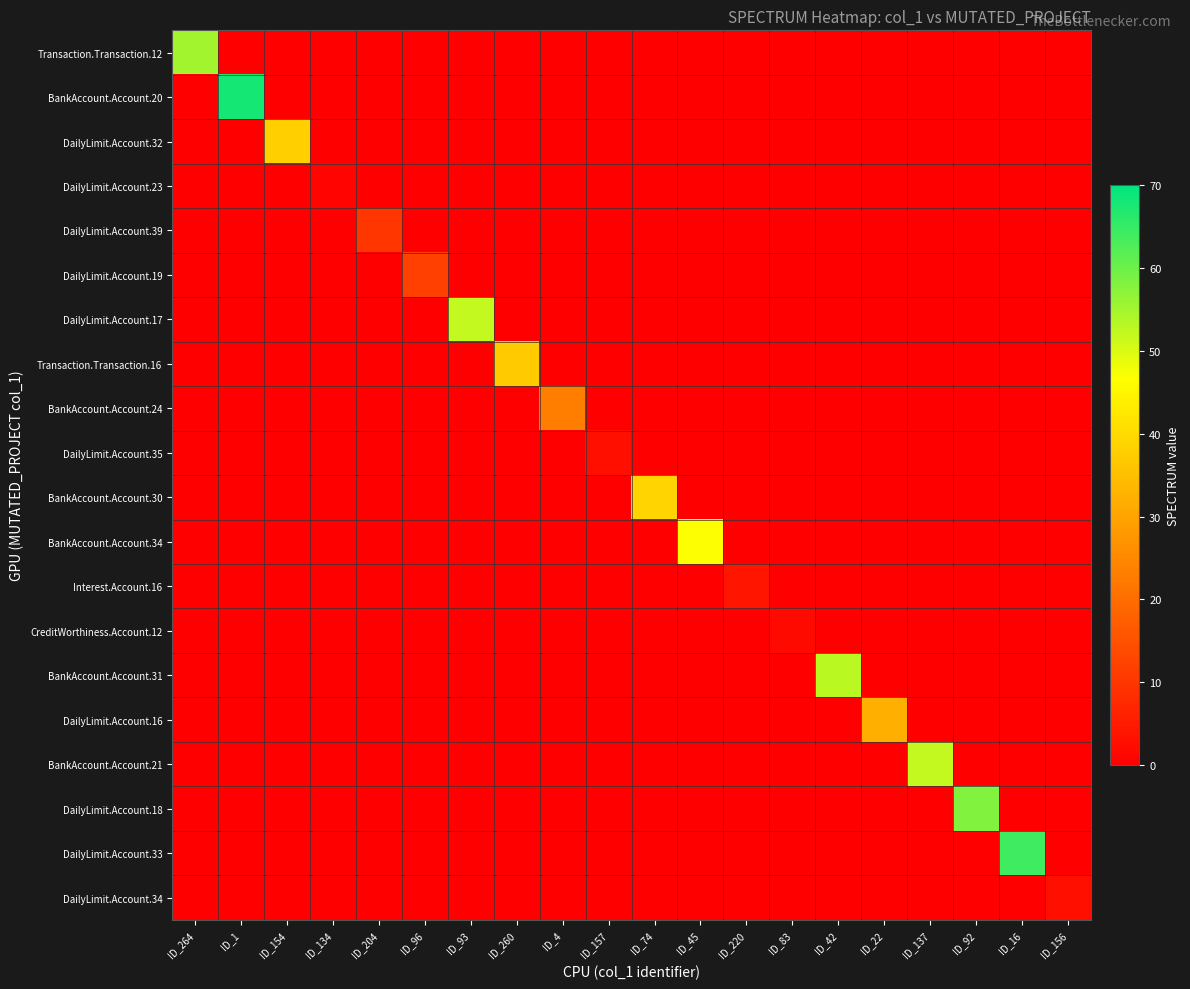

Reading left to right, extract all data points from this chart.

Transaction.Transaction.12: ID_264=55	ID_1=0	ID_154=0	ID_134=0	ID_204=0	ID_96=0	ID_93=0	ID_260=0	ID_4=0	ID_157=0	ID_74=0	ID_45=0	ID_220=0	ID_83=0	ID_42=0	ID_22=0	ID_137=0	ID_92=0	ID_16=0	ID_156=0
BankAccount.Account.20: ID_264=0	ID_1=68	ID_154=0	ID_134=0	ID_204=0	ID_96=0	ID_93=0	ID_260=0	ID_4=0	ID_157=0	ID_74=0	ID_45=0	ID_220=0	ID_83=0	ID_42=0	ID_22=0	ID_137=0	ID_92=0	ID_16=0	ID_156=0
DailyLimit.Account.32: ID_264=0	ID_1=0	ID_154=38	ID_134=0	ID_204=0	ID_96=0	ID_93=0	ID_260=0	ID_4=0	ID_157=0	ID_74=0	ID_45=0	ID_220=0	ID_83=0	ID_42=0	ID_22=0	ID_137=0	ID_92=0	ID_16=0	ID_156=0
DailyLimit.Account.23: ID_264=0	ID_1=0	ID_154=0	ID_134=1	ID_204=0	ID_96=0	ID_93=0	ID_260=0	ID_4=0	ID_157=0	ID_74=0	ID_45=0	ID_220=0	ID_83=0	ID_42=0	ID_22=0	ID_137=0	ID_92=0	ID_16=0	ID_156=0
DailyLimit.Account.39: ID_264=0	ID_1=0	ID_154=0	ID_134=0	ID_204=10	ID_96=0	ID_93=0	ID_260=0	ID_4=0	ID_157=0	ID_74=0	ID_45=0	ID_220=0	ID_83=0	ID_42=0	ID_22=0	ID_137=0	ID_92=0	ID_16=0	ID_156=0
DailyLimit.Account.19: ID_264=0	ID_1=0	ID_154=0	ID_134=0	ID_204=0	ID_96=12	ID_93=0	ID_260=0	ID_4=0	ID_157=0	ID_74=0	ID_45=0	ID_220=0	ID_83=0	ID_42=0	ID_22=0	ID_137=0	ID_92=0	ID_16=0	ID_156=0
DailyLimit.Account.17: ID_264=0	ID_1=0	ID_154=0	ID_134=0	ID_204=0	ID_96=0	ID_93=52	ID_260=0	ID_4=0	ID_157=0	ID_74=0	ID_45=0	ID_220=0	ID_83=0	ID_42=0	ID_22=0	ID_137=0	ID_92=0	ID_16=0	ID_156=0
Transaction.Transaction.16: ID_264=0	ID_1=0	ID_154=0	ID_134=0	ID_204=0	ID_96=0	ID_93=0	ID_260=37	ID_4=0	ID_157=0	ID_74=0	ID_45=0	ID_220=0	ID_83=0	ID_42=0	ID_22=0	ID_137=0	ID_92=0	ID_16=0	ID_156=0
BankAccount.Account.24: ID_264=0	ID_1=0	ID_154=0	ID_134=0	ID_204=0	ID_96=0	ID_93=0	ID_260=0	ID_4=23	ID_157=0	ID_74=0	ID_45=0	ID_220=0	ID_83=0	ID_42=0	ID_22=0	ID_137=0	ID_92=0	ID_16=0	ID_156=0
DailyLimit.Account.35: ID_264=0	ID_1=0	ID_154=0	ID_134=0	ID_204=0	ID_96=0	ID_93=0	ID_260=0	ID_4=0	ID_157=3	ID_74=0	ID_45=0	ID_220=0	ID_83=0	ID_42=0	ID_22=0	ID_137=0	ID_92=0	ID_16=0	ID_156=0
BankAccount.Account.30: ID_264=0	ID_1=0	ID_154=0	ID_134=0	ID_204=0	ID_96=0	ID_93=0	ID_260=0	ID_4=0	ID_157=0	ID_74=39	ID_45=0	ID_220=0	ID_83=0	ID_42=0	ID_22=0	ID_137=0	ID_92=0	ID_16=0	ID_156=0
BankAccount.Account.34: ID_264=0	ID_1=0	ID_154=0	ID_134=0	ID_204=0	ID_96=0	ID_93=0	ID_260=0	ID_4=0	ID_157=0	ID_74=0	ID_45=47	ID_220=0	ID_83=0	ID_42=0	ID_22=0	ID_137=0	ID_92=0	ID_16=0	ID_156=0
Interest.Account.16: ID_264=0	ID_1=0	ID_154=0	ID_134=0	ID_204=0	ID_96=0	ID_93=0	ID_260=0	ID_4=0	ID_157=0	ID_74=0	ID_45=0	ID_220=4	ID_83=0	ID_42=0	ID_22=0	ID_137=0	ID_92=0	ID_16=0	ID_156=0
CreditWorthiness.Account.12: ID_264=0	ID_1=0	ID_154=0	ID_134=0	ID_204=0	ID_96=0	ID_93=0	ID_260=0	ID_4=0	ID_157=0	ID_74=0	ID_45=0	ID_220=0	ID_83=2	ID_42=0	ID_22=0	ID_137=0	ID_92=0	ID_16=0	ID_156=0
BankAccount.Account.31: ID_264=0	ID_1=0	ID_154=0	ID_134=0	ID_204=0	ID_96=0	ID_93=0	ID_260=0	ID_4=0	ID_157=0	ID_74=0	ID_45=0	ID_220=0	ID_83=0	ID_42=53	ID_22=0	ID_137=0	ID_92=0	ID_16=0	ID_156=0
DailyLimit.Account.16: ID_264=0	ID_1=0	ID_154=0	ID_134=0	ID_204=0	ID_96=0	ID_93=0	ID_260=0	ID_4=0	ID_157=0	ID_74=0	ID_45=0	ID_220=0	ID_83=0	ID_42=0	ID_22=32	ID_137=0	ID_92=0	ID_16=0	ID_156=0
BankAccount.Account.21: ID_264=0	ID_1=0	ID_154=0	ID_134=0	ID_204=0	ID_96=0	ID_93=0	ID_260=0	ID_4=0	ID_157=0	ID_74=0	ID_45=0	ID_220=0	ID_83=0	ID_42=0	ID_22=0	ID_137=52	ID_92=0	ID_16=0	ID_156=0
DailyLimit.Account.18: ID_264=0	ID_1=0	ID_154=0	ID_134=0	ID_204=0	ID_96=0	ID_93=0	ID_260=0	ID_4=0	ID_157=0	ID_74=0	ID_45=0	ID_220=0	ID_83=0	ID_42=0	ID_22=0	ID_137=0	ID_92=58	ID_16=0	ID_156=0
DailyLimit.Account.33: ID_264=0	ID_1=0	ID_154=0	ID_134=0	ID_204=0	ID_96=0	ID_93=0	ID_260=0	ID_4=0	ID_157=0	ID_74=0	ID_45=0	ID_220=0	ID_83=0	ID_42=0	ID_22=0	ID_137=0	ID_92=0	ID_16=64	ID_156=0
DailyLimit.Account.34: ID_264=0	ID_1=0	ID_154=0	ID_134=0	ID_204=0	ID_96=0	ID_93=0	ID_260=0	ID_4=0	ID_157=0	ID_74=0	ID_45=0	ID_220=0	ID_83=0	ID_42=0	ID_22=0	ID_137=0	ID_92=0	ID_16=0	ID_156=3